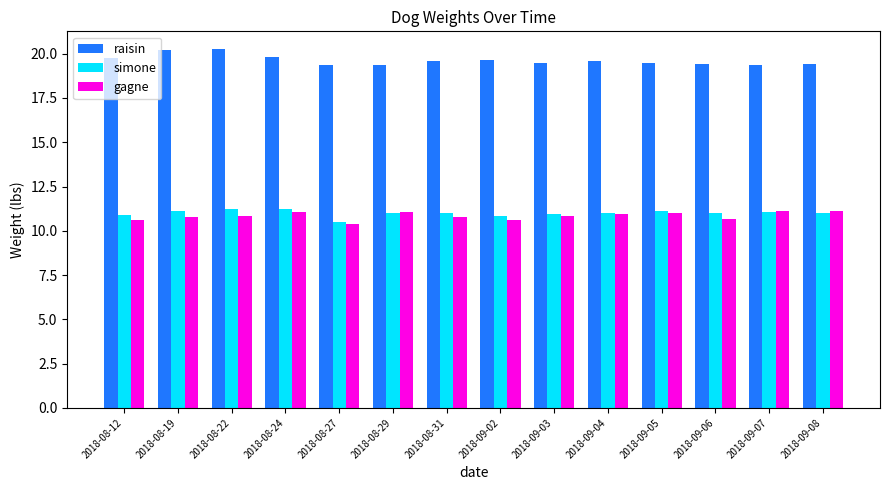

What is the smallest value displayed?

10.4